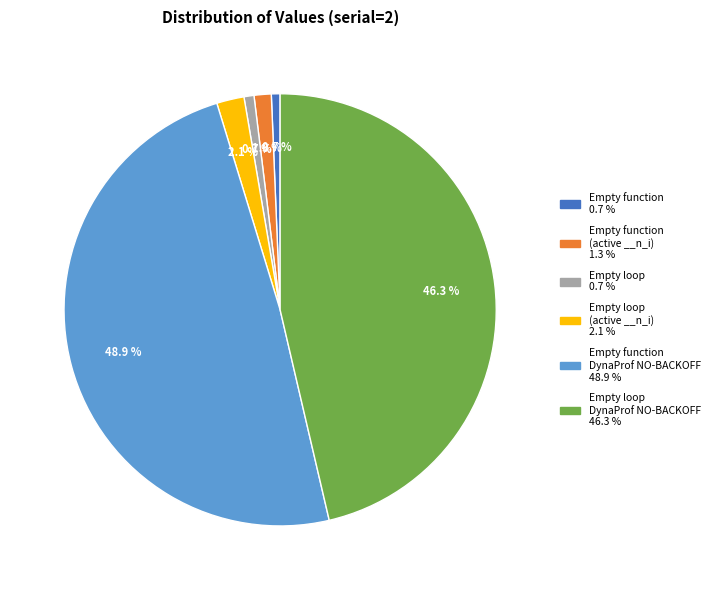

Does any single category account for the majority?

No